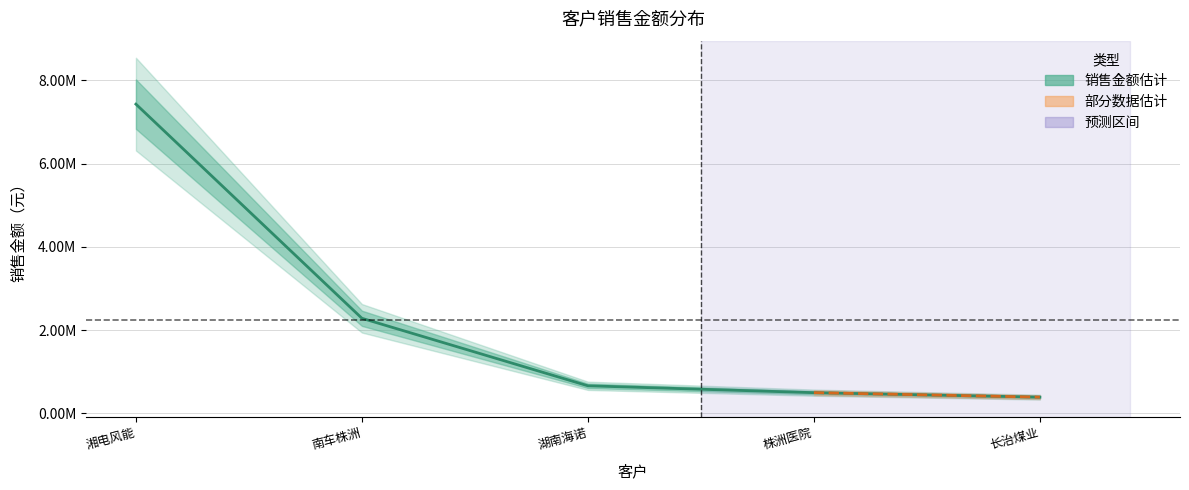

Which category has the lowest value across all series?

长治煤业